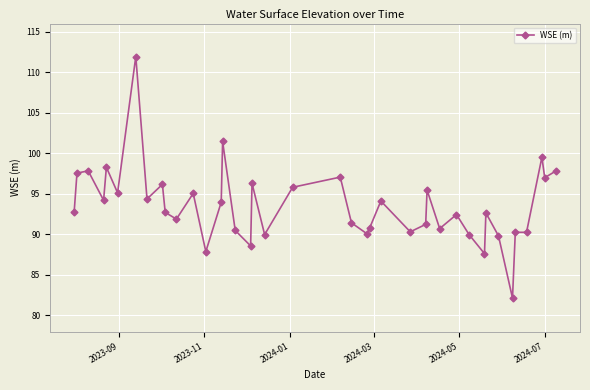

What is the difference between the maximum and minimum values?

29.8